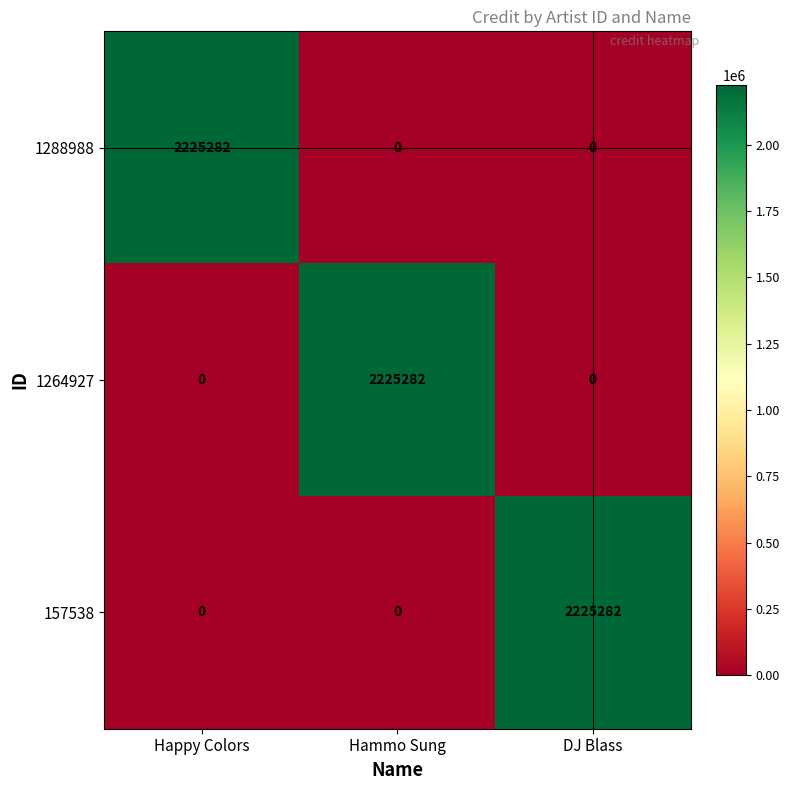

Reading left to right, what are all the values shown in this chart?

1288988: Happy Colors=2225282	Hammo Sung=0	DJ Blass=0
1264927: Happy Colors=0	Hammo Sung=2225282	DJ Blass=0
157538: Happy Colors=0	Hammo Sung=0	DJ Blass=2225282